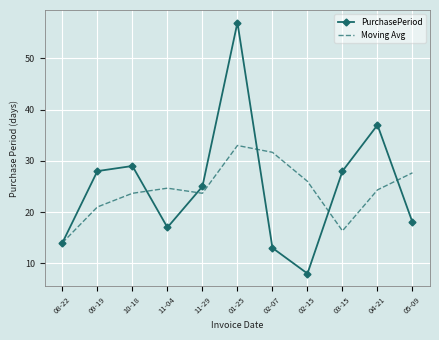

What is the difference between the maximum and second lowest values in the PurchasePeriod series?

44.0